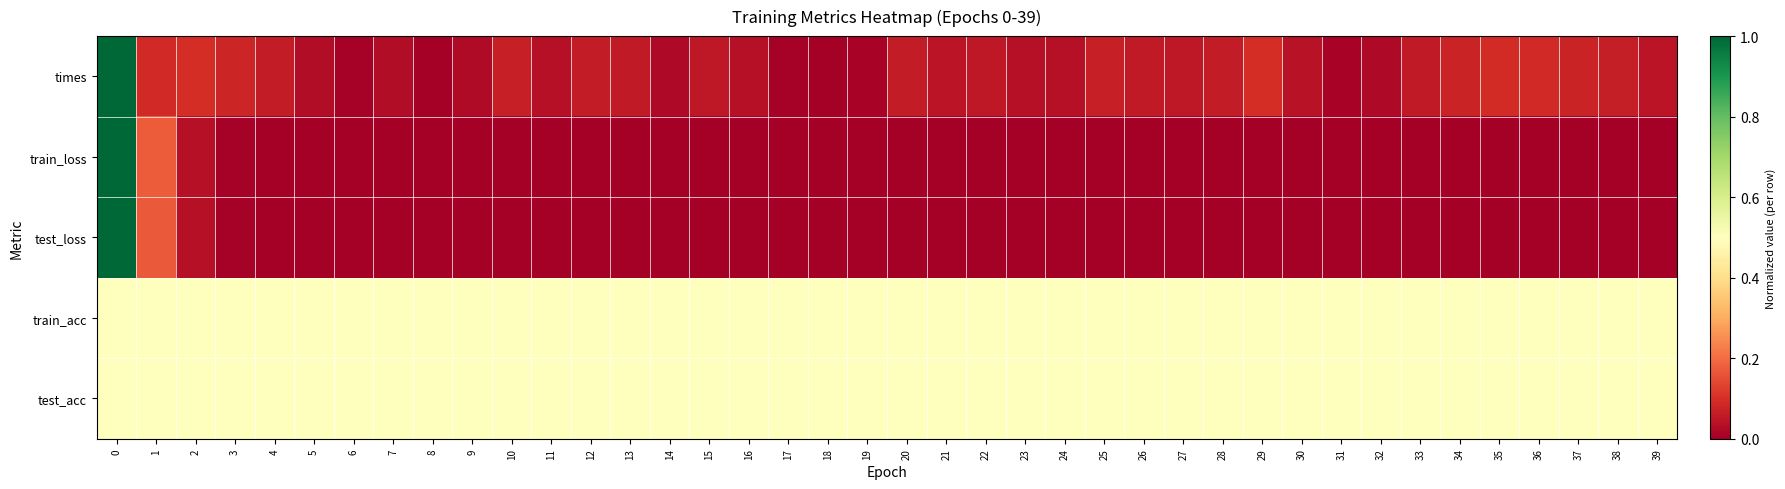

At which category does the chart reach its minimum across all series?

18